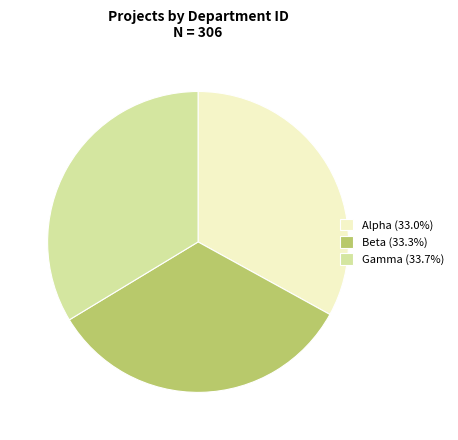

Is the sum of Alpha (33.0%) and Beta (33.3%) greater than half?

Yes